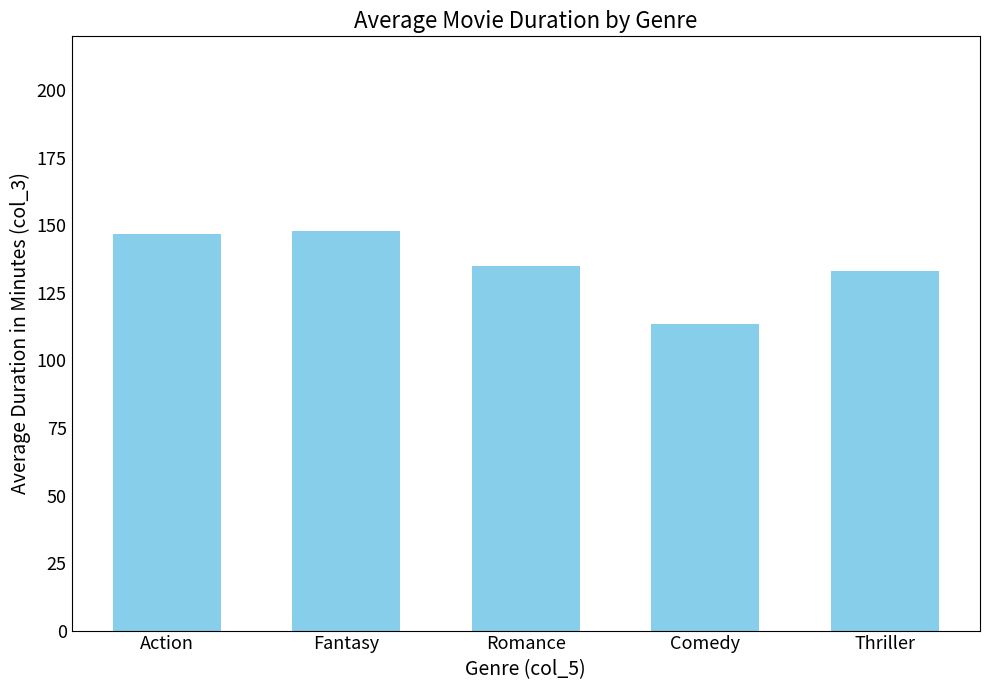

The value at Thriller is 133.2. True or false?

True